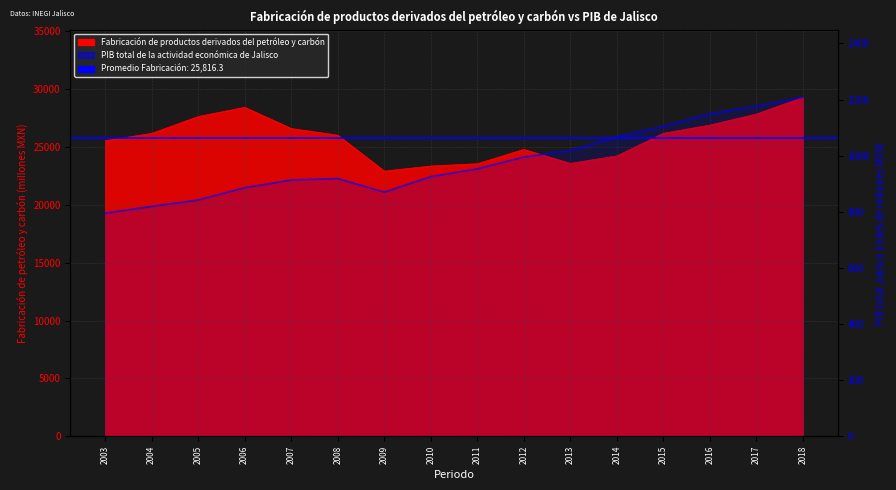

Between 2005 and 2007, which series saw the biggest shift?

Fabricación de productos derivados del petróleo y carbón